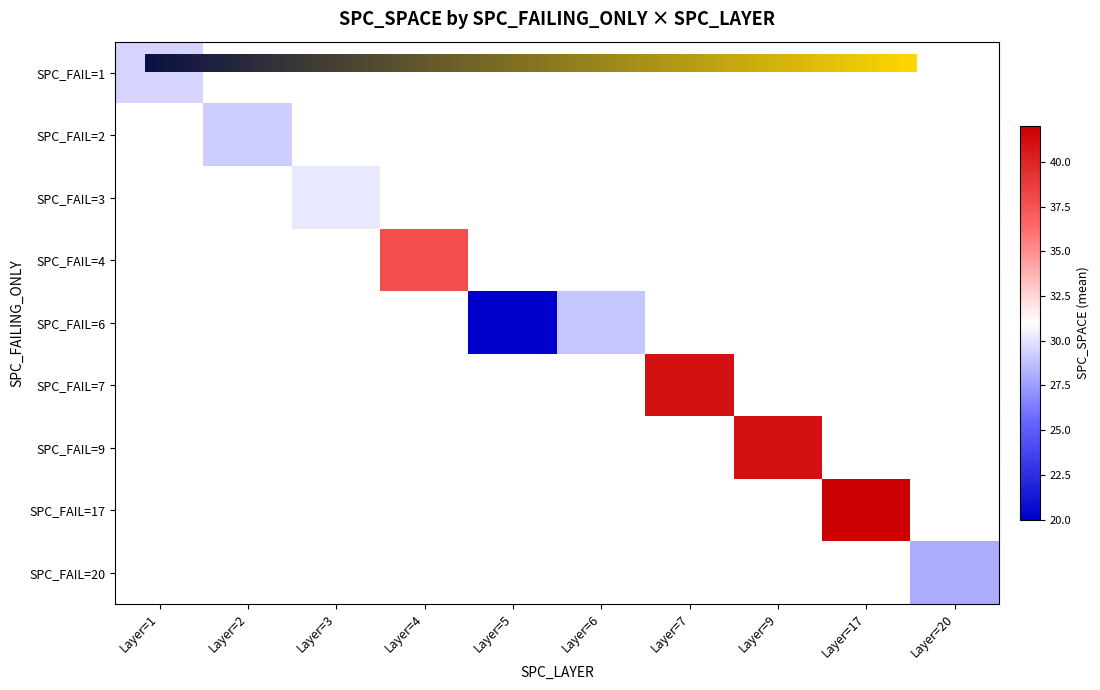

The value of 6 at 4 is 16. True or false?

False